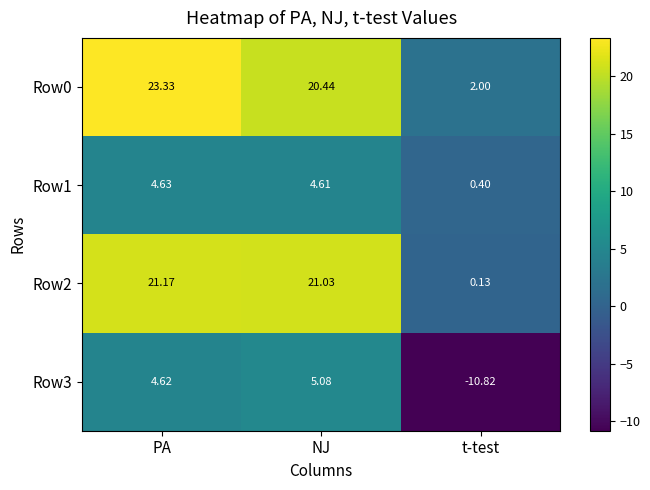

At which label does Row3 reach its minimum?

t-test